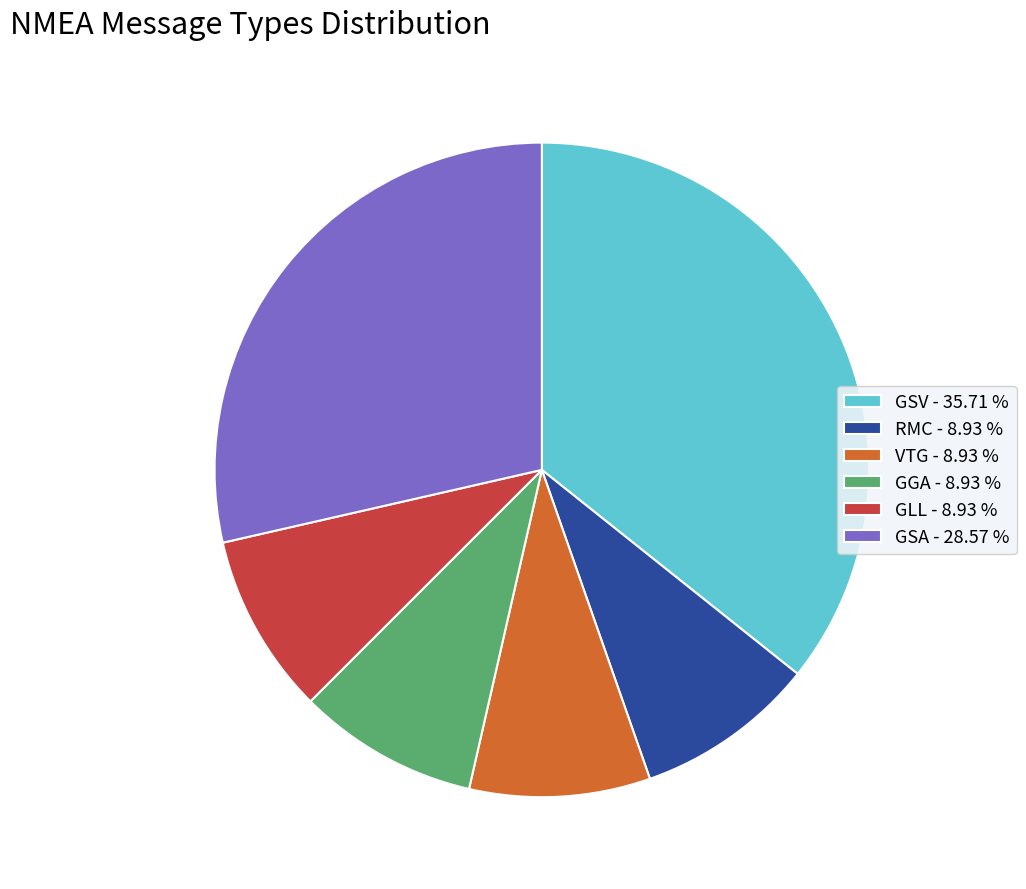

What is the ratio of the value at VTG to the value at GLL?

1.0